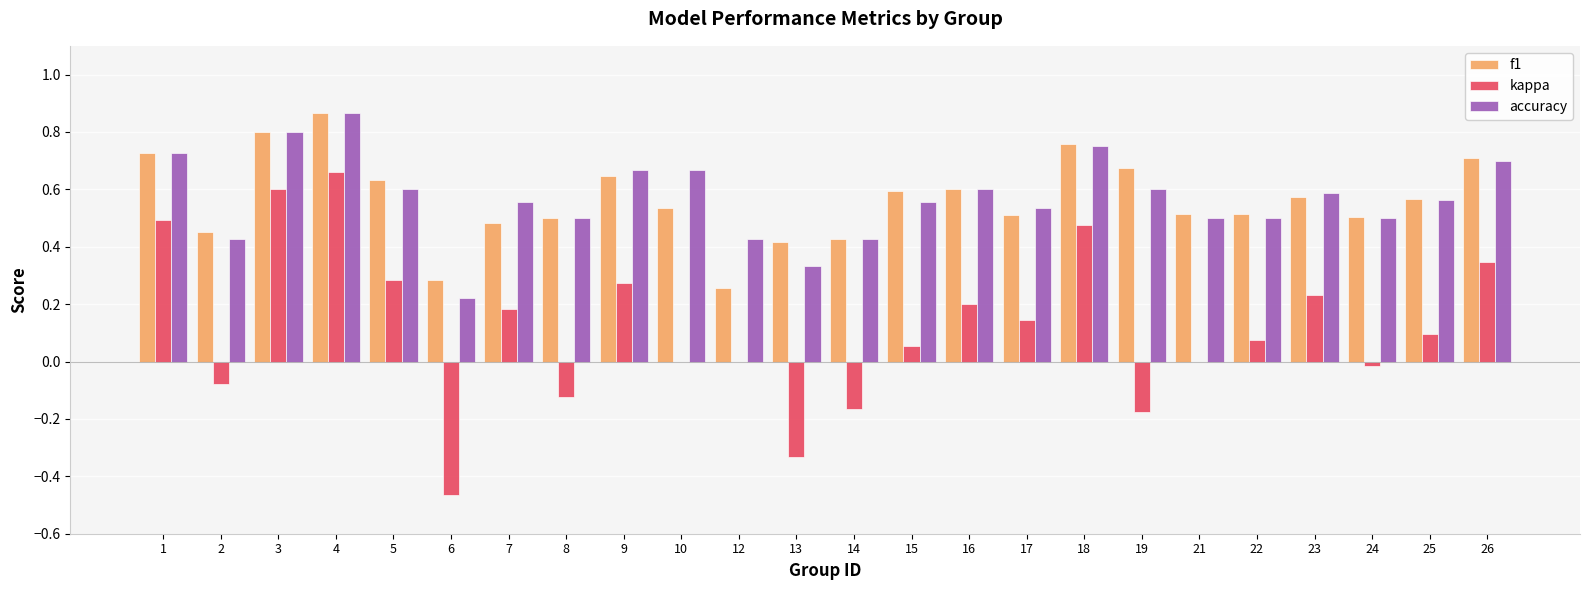

Is it true that kappa equals 0.1 at 17?

True